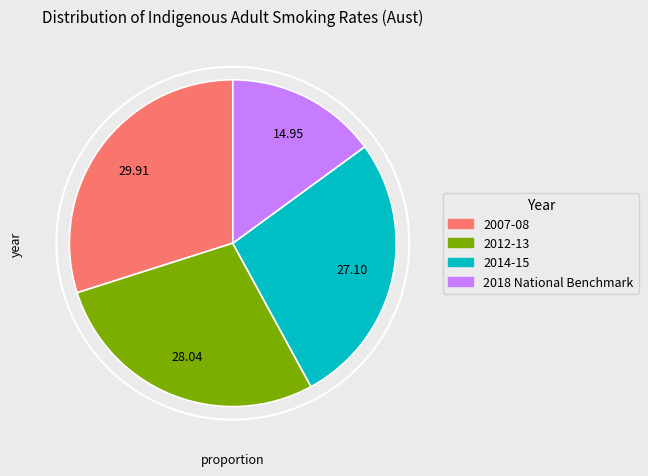

To the nearest percent, what is the combined percentage of 2012-13 and 2018 National Benchmark?

43%